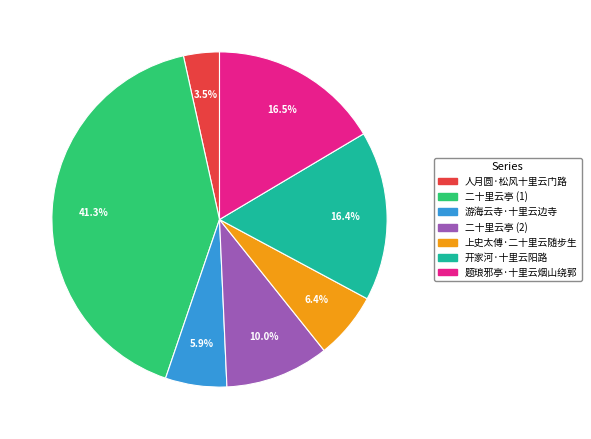

To the nearest percent, what is the difference between the largest and smallest slice percentages?

38%